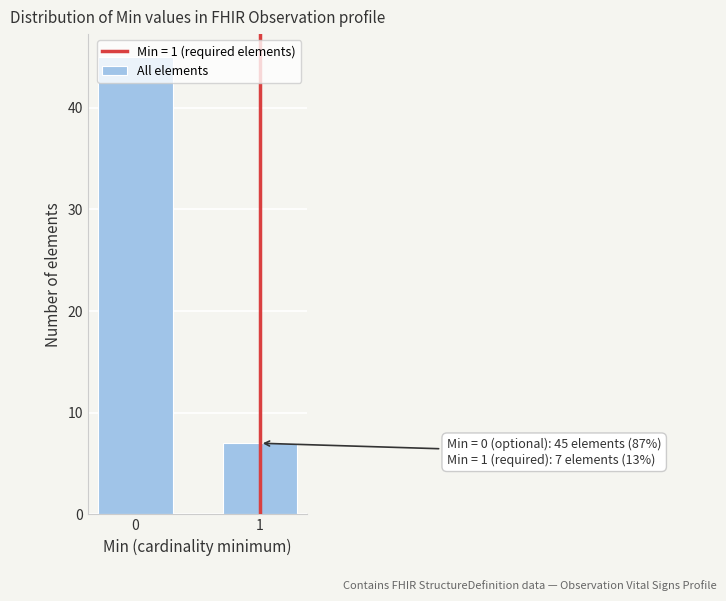

True or false: the data shows 7 at 1.

True